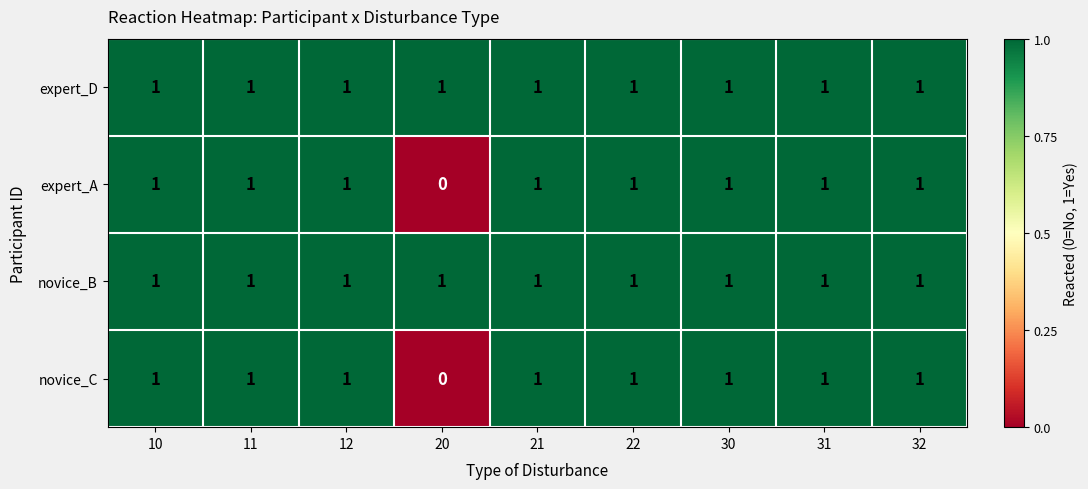

What is the total value across all series at 11?

4